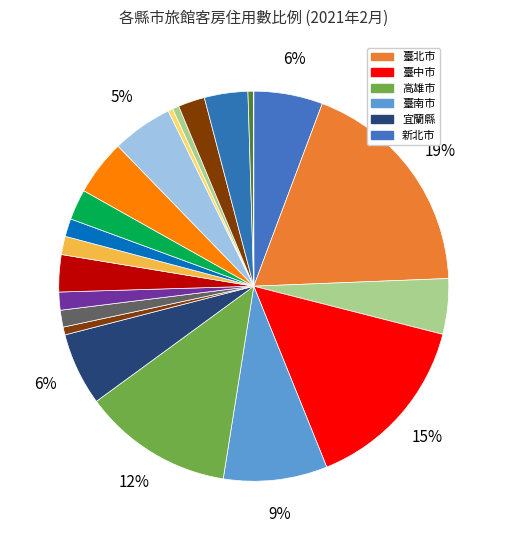

How many slices are in this pie chart?

22